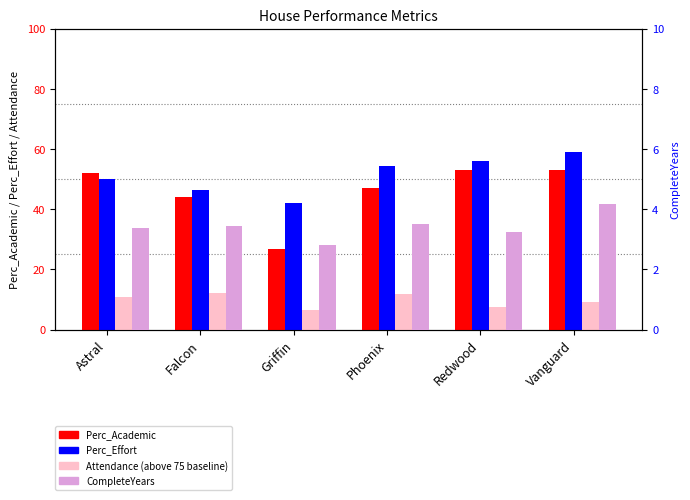

At Griffin, list the series in order from largest to smallest.

Perc_Effort, Perc_Academic, Attendance (above 75), CompleteYears